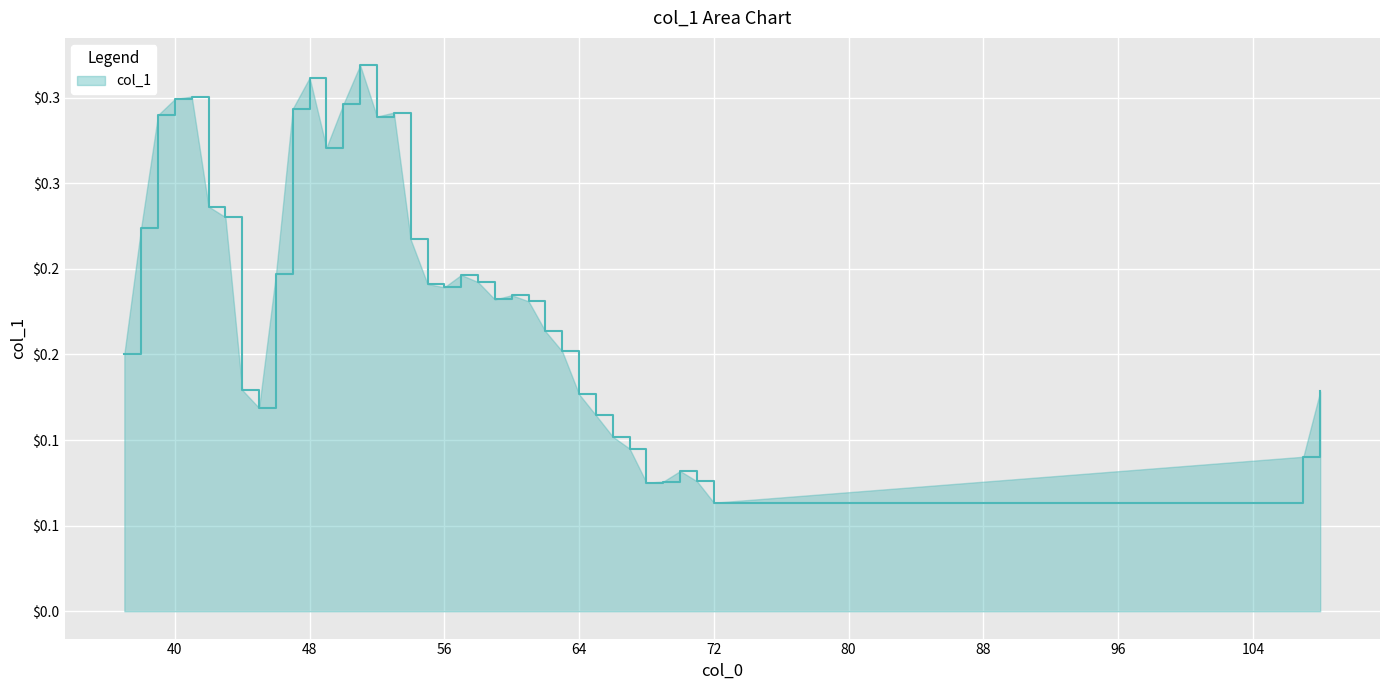

What is the value of the 33rd point from the left?

0.1